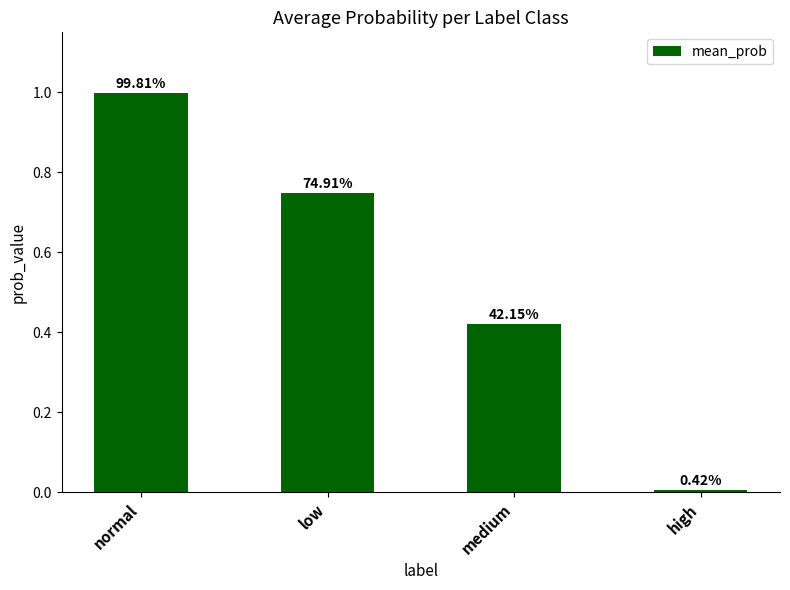

The value at normal is 1.0. True or false?

True